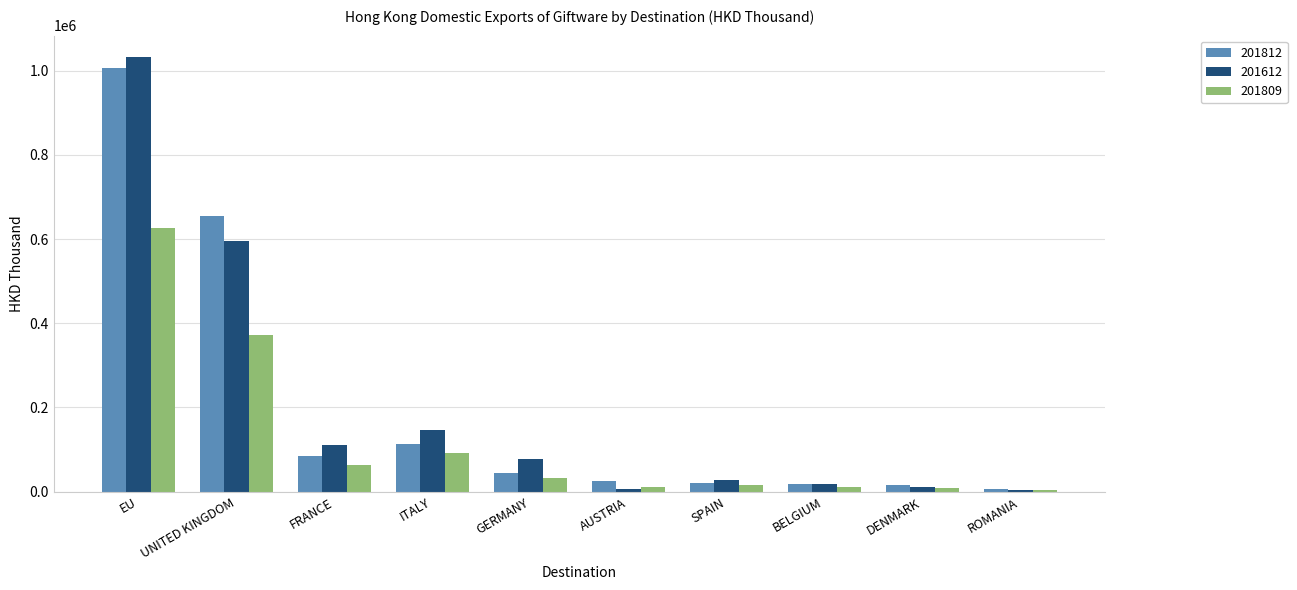

Is the value of 201809 at ROMANIA greater than the value of 201812 at EU?

No